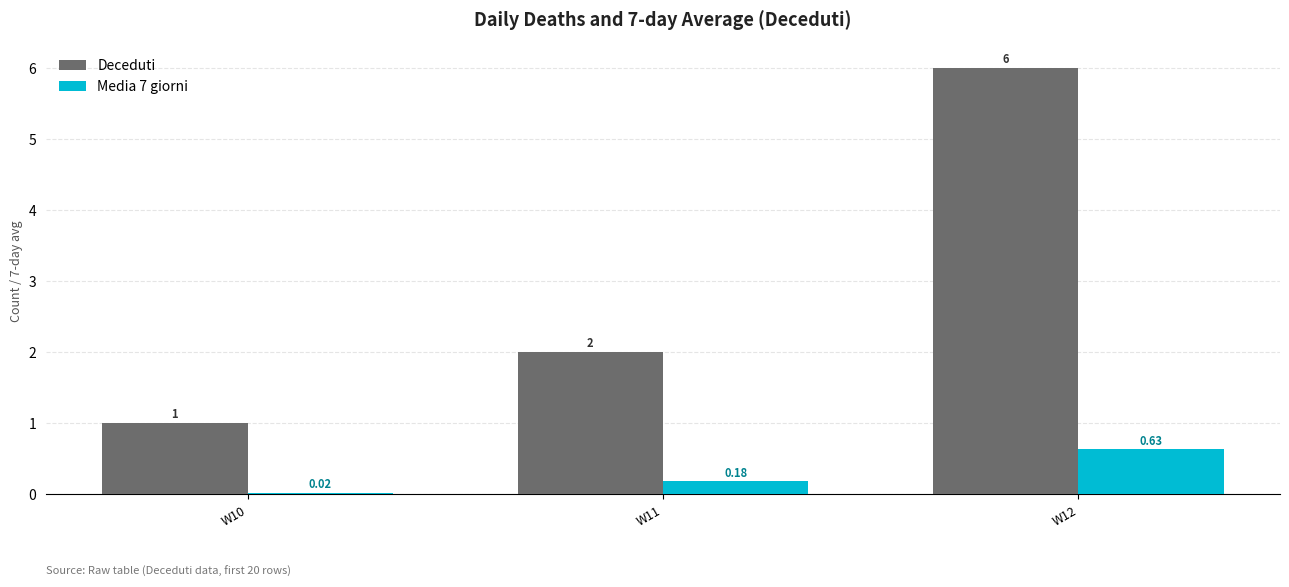

At which category is the sum across all series the highest?

W12